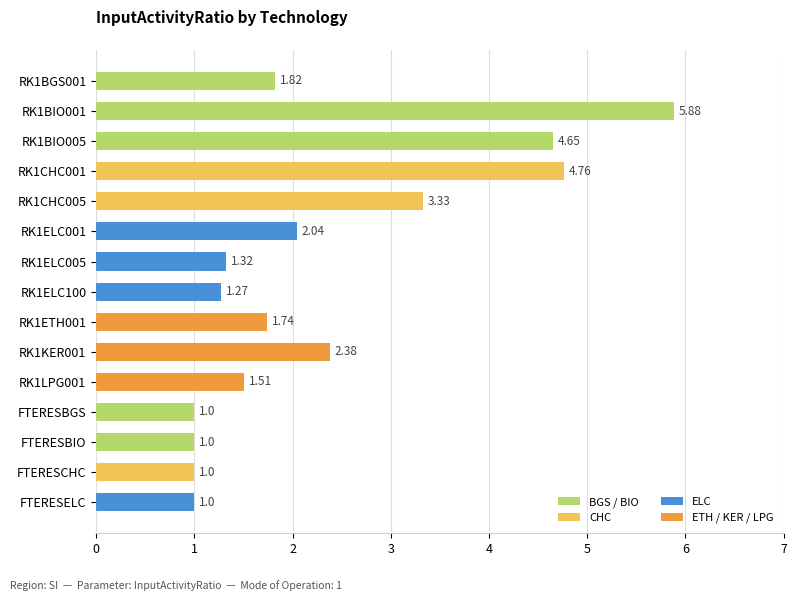

What is the change in value from RK1KER001 to RK1ELC005?

-1.1